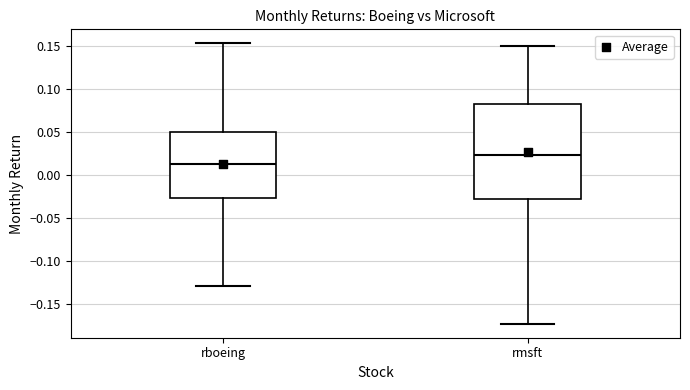

Comparing the boxes themselves (not the whiskers), which one is the tallest?

rmsft